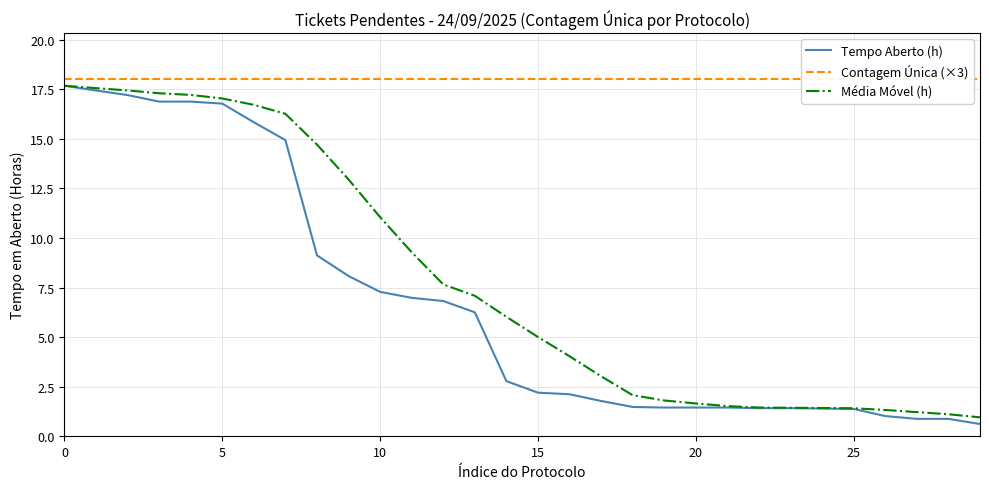

At which label is Média Móvel (h) closest to 9?

11